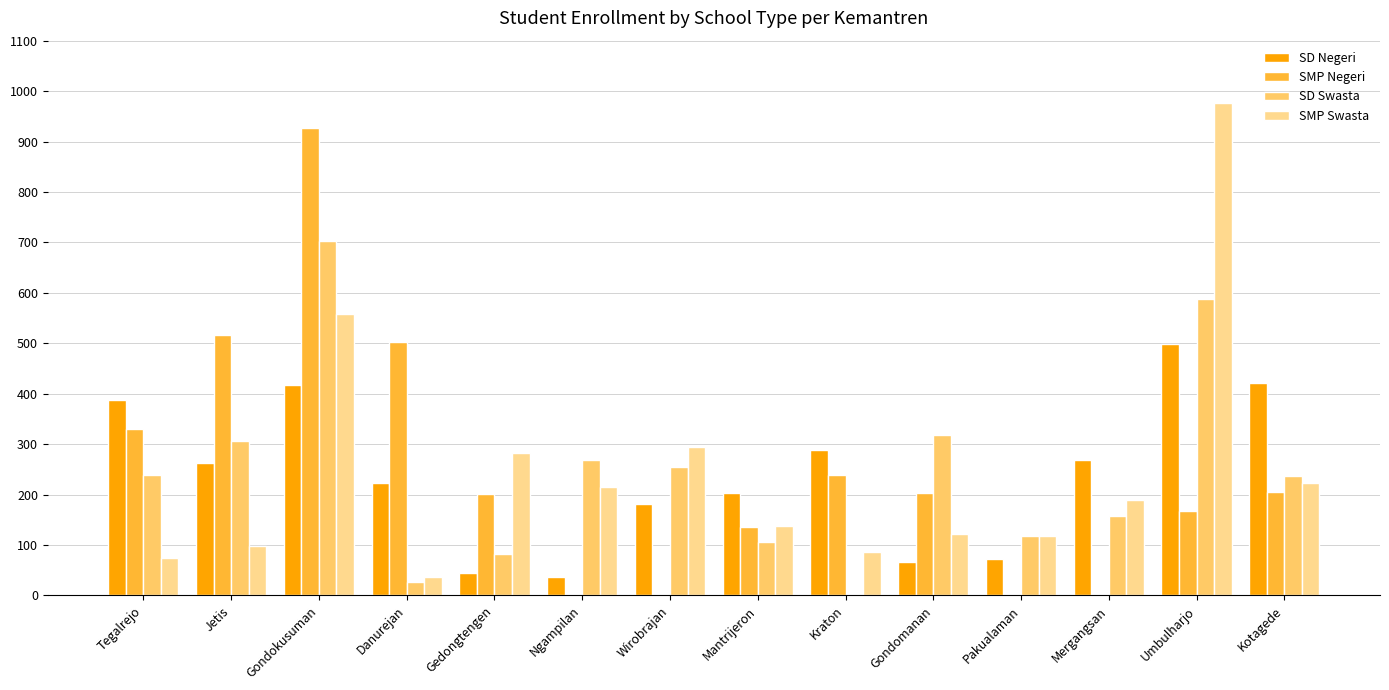

At which category is the sum across all series the highest?

Gondokusuman